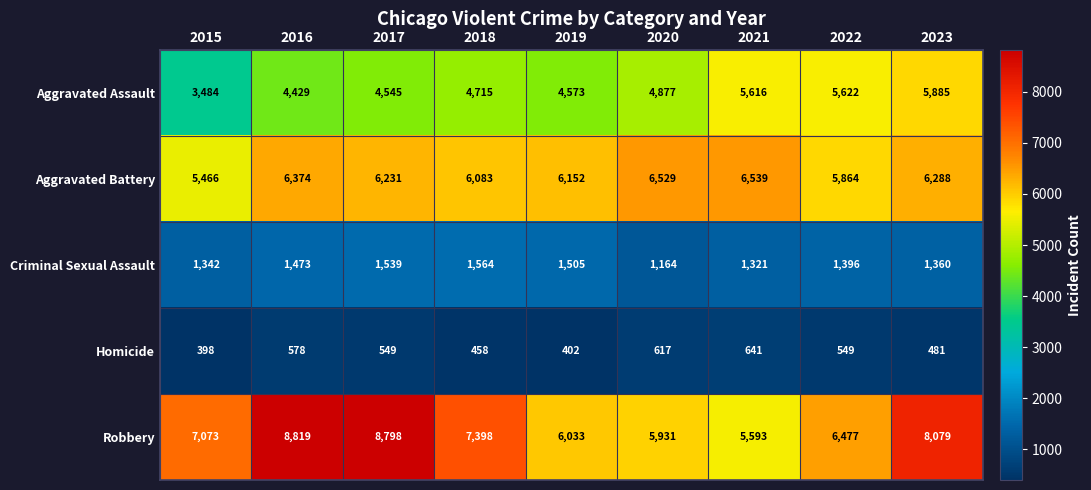

What is the sum of all Criminal Sexual Assault values?

12664